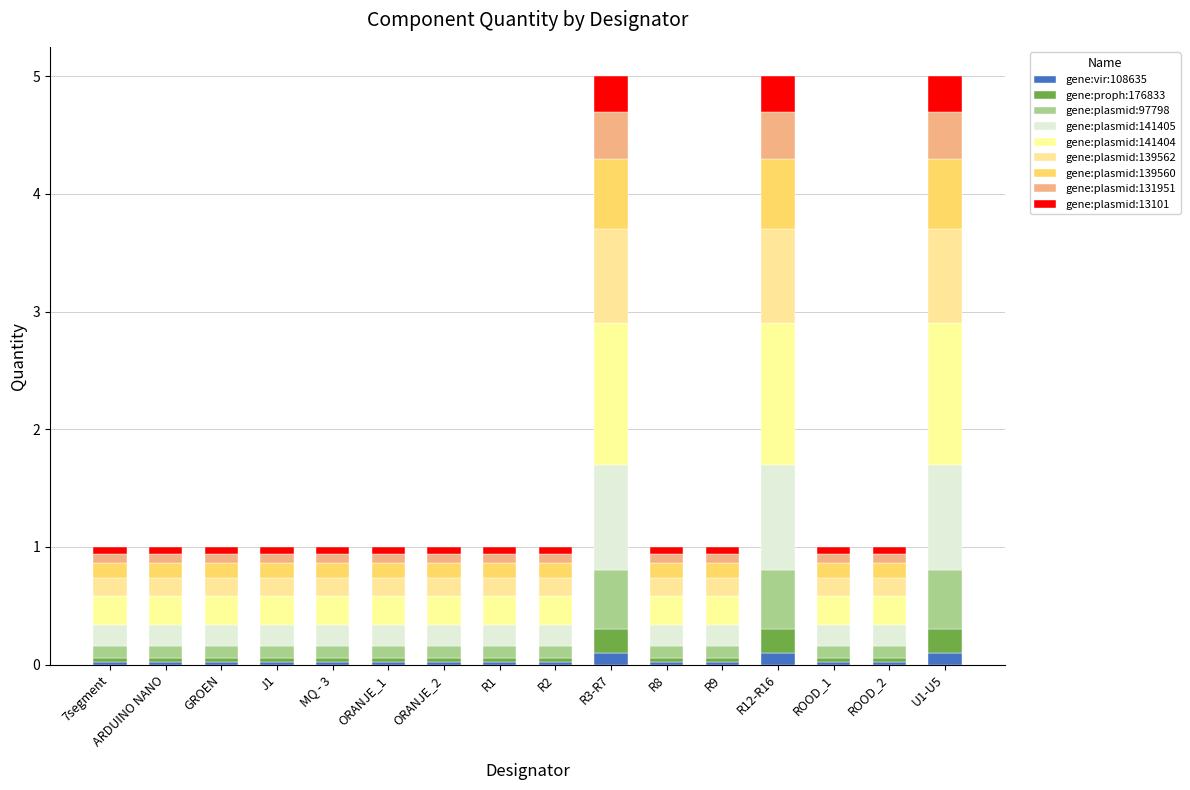

Does the chart contain stacked bars?

Yes